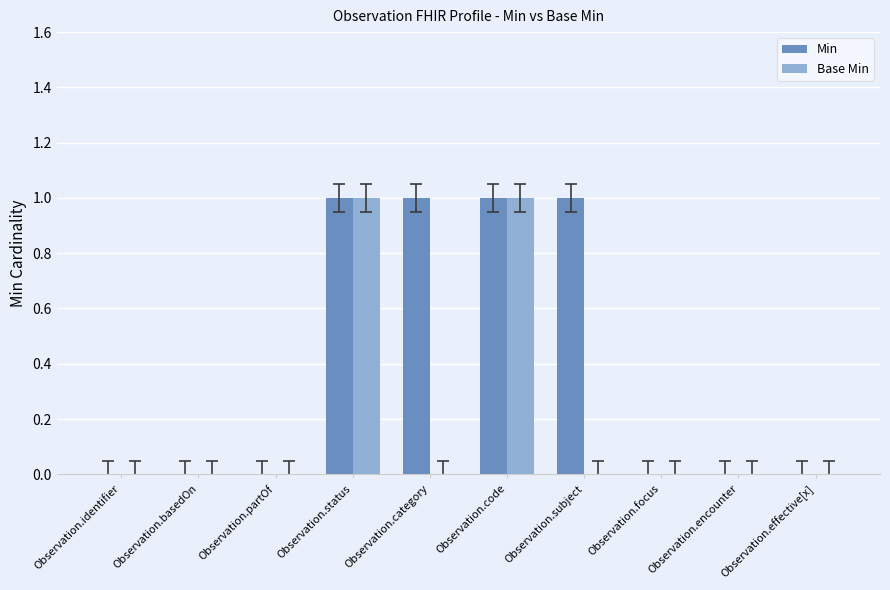

Which series has the largest total across all categories?

Min